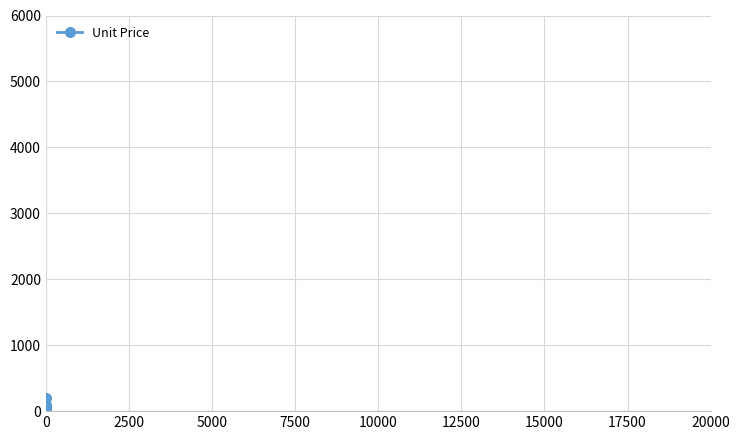

Between 10000 and 0, which is larger?

10000